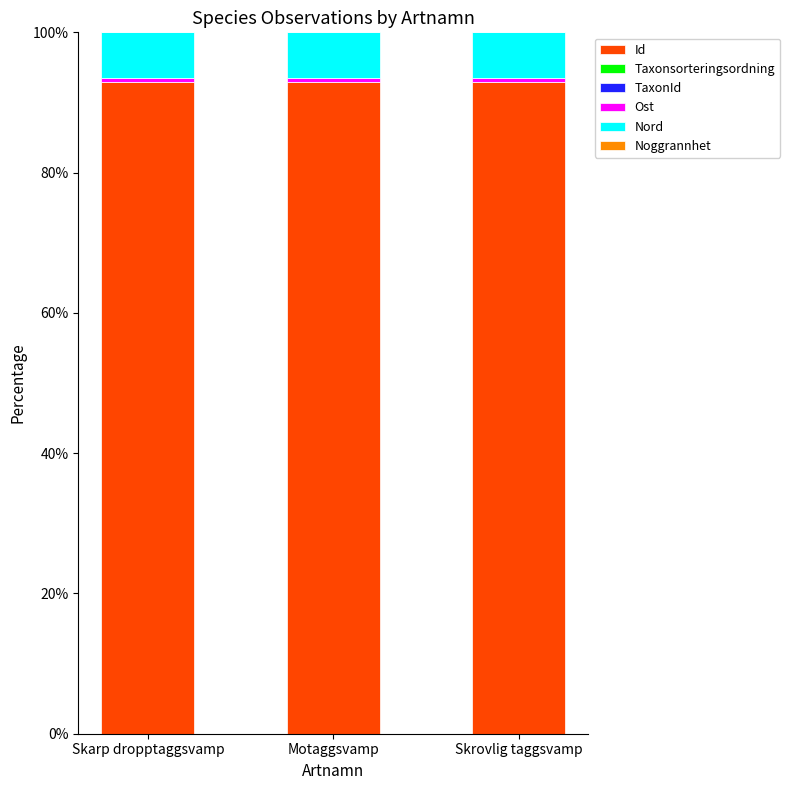

What is the highest value of the Id series?

92.9